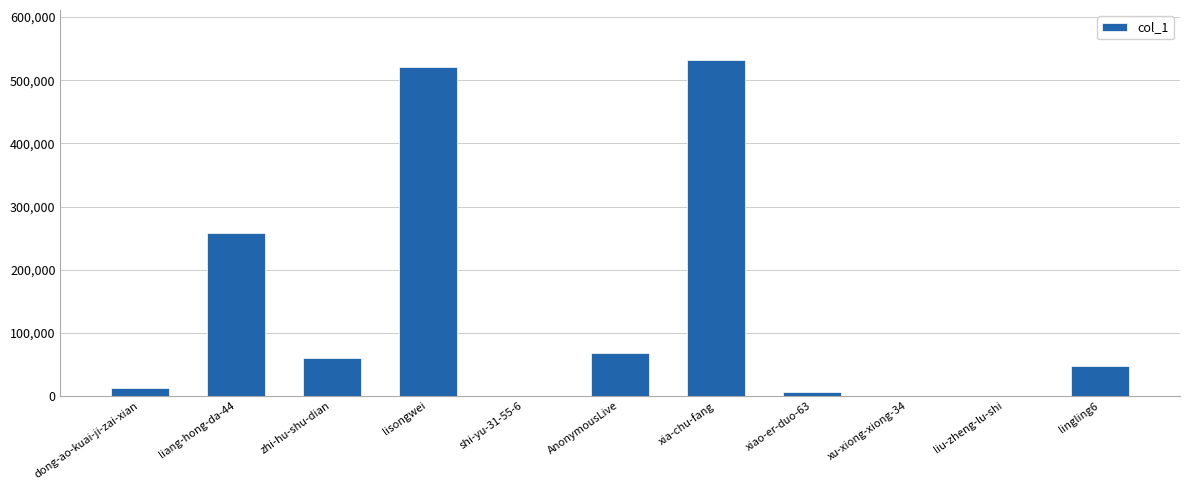

What is the maximum value shown in the chart?

531486